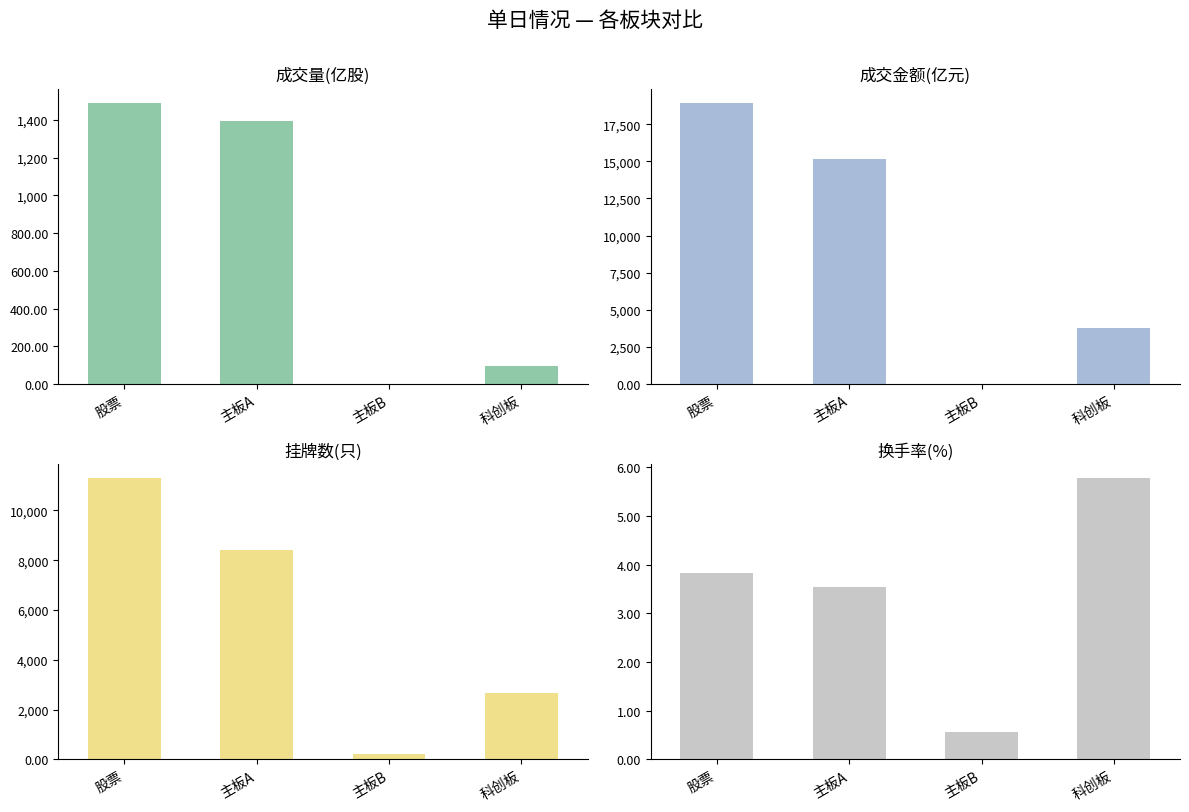

Which category has the highest value in the 挂牌数 series?

股票